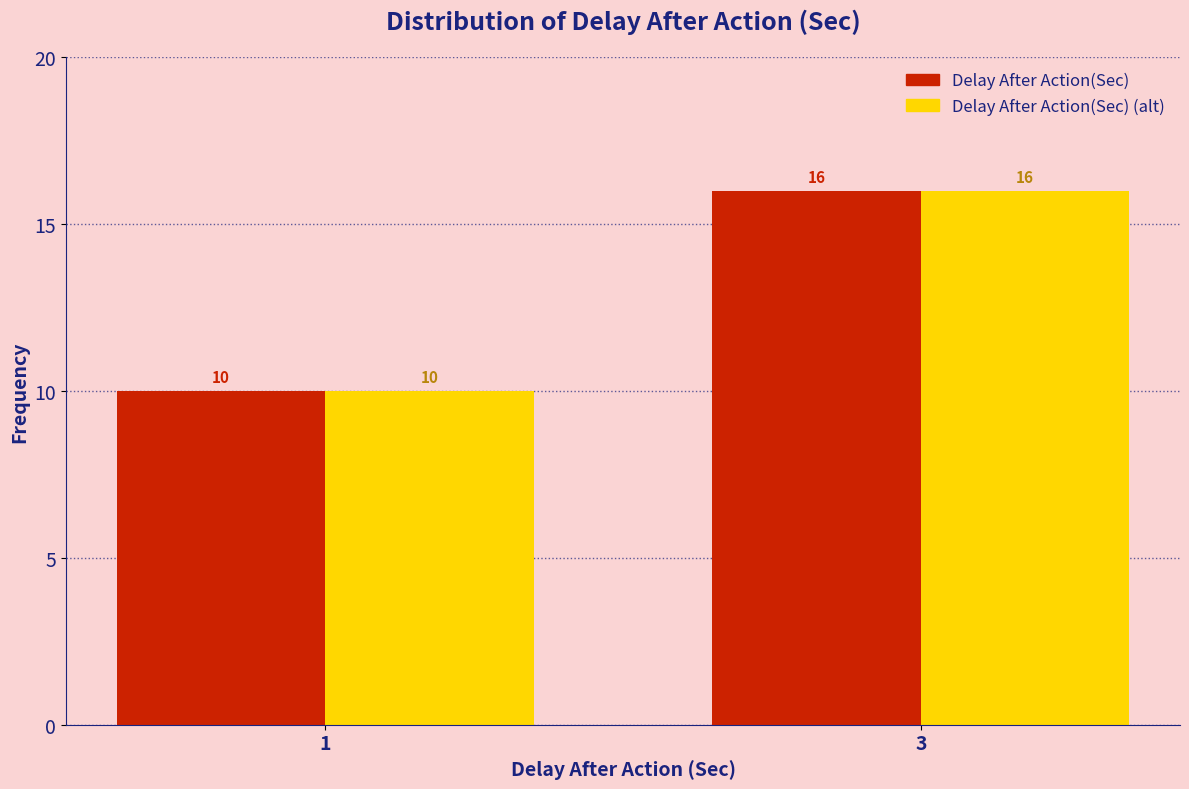

Reading left to right, list all the values displayed in this chart.

Delay After Action(Sec): 1=10	3=16
Delay After Action(Sec) (alt): 1=10	3=16